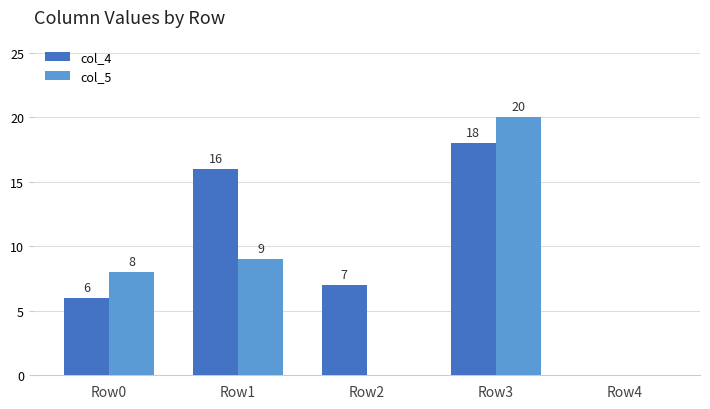

The value of col_5 at Row3 is 20. True or false?

True